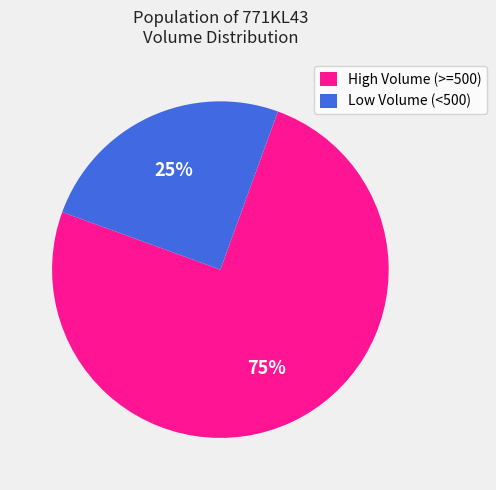

Rank the categories by value from highest to lowest.

High Volume (>=500), Low Volume (<500)